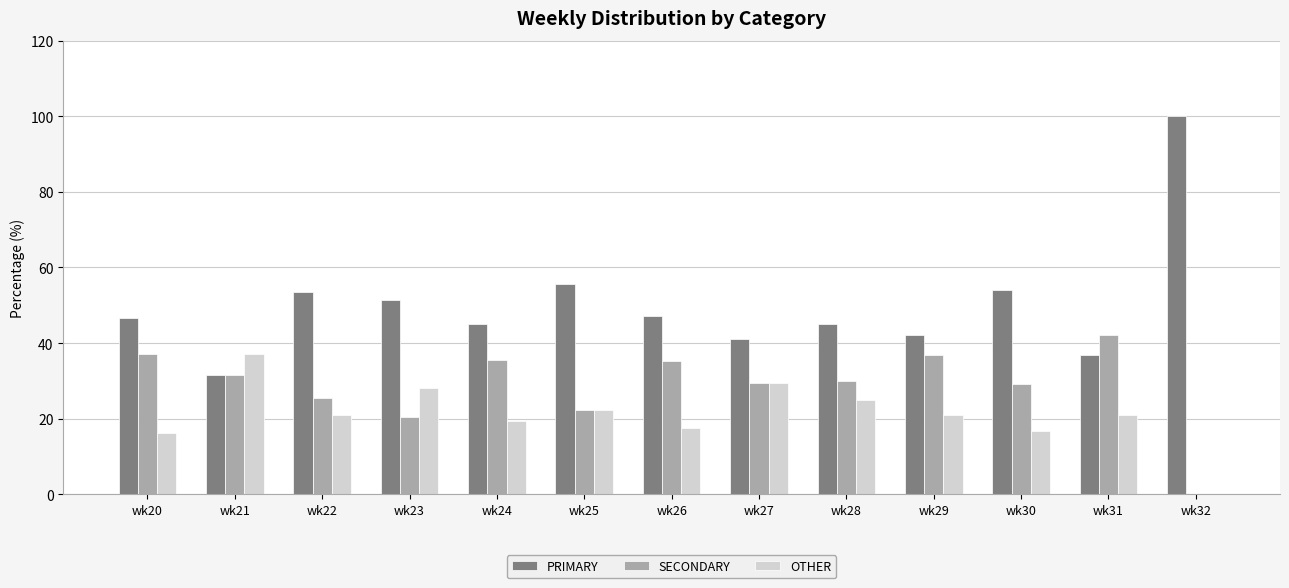

Count the number of data series in this chart.

3